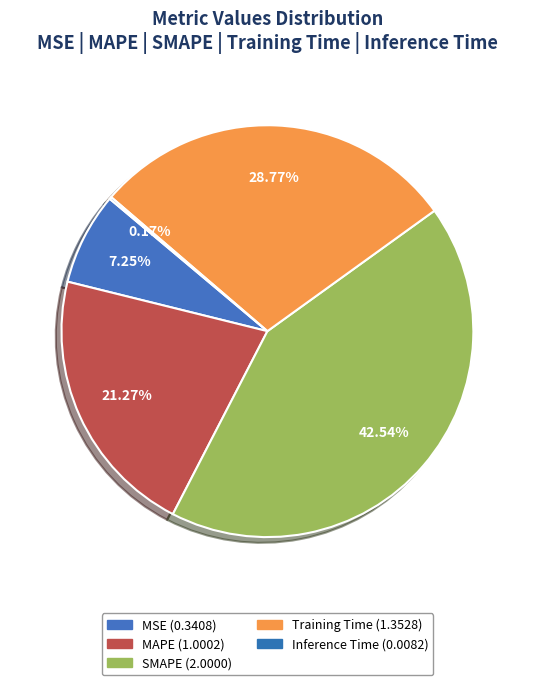

How many slices are in this pie chart?

5